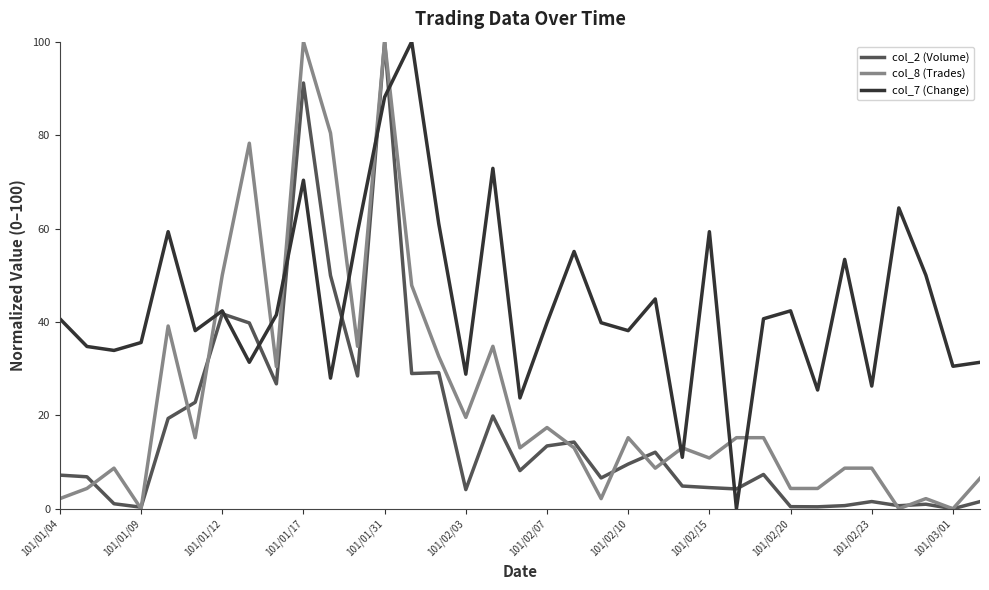

Which series has the largest total across all categories?

col_7 (Change)